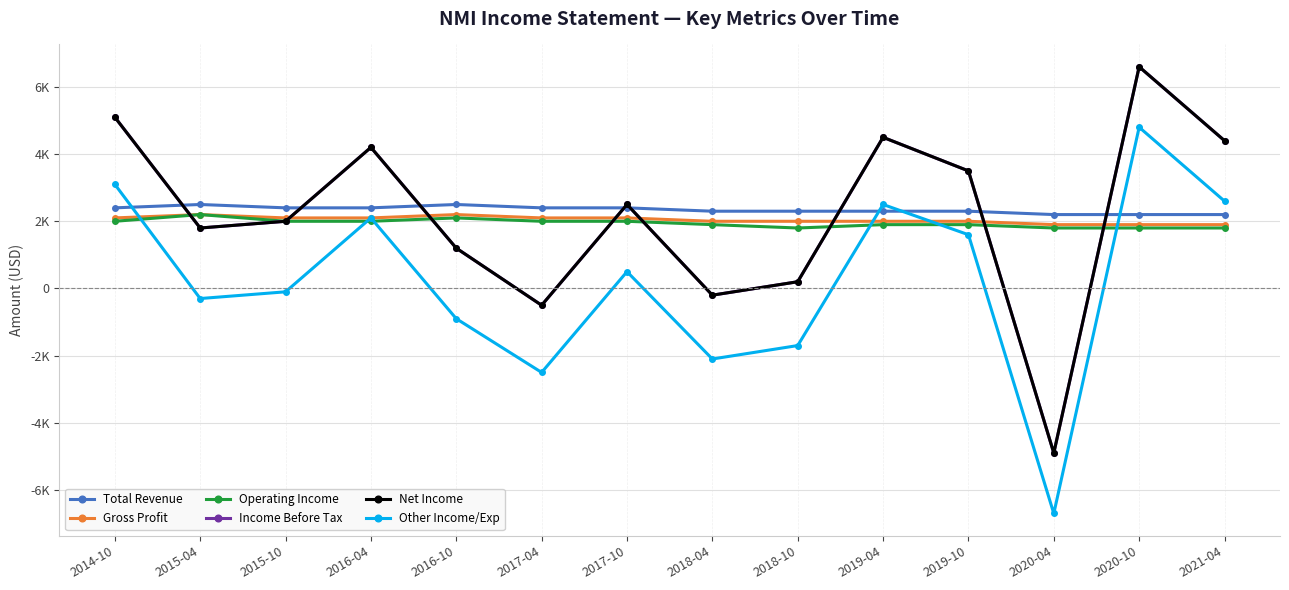

What is the sum of all Income Before Tax values?

30400